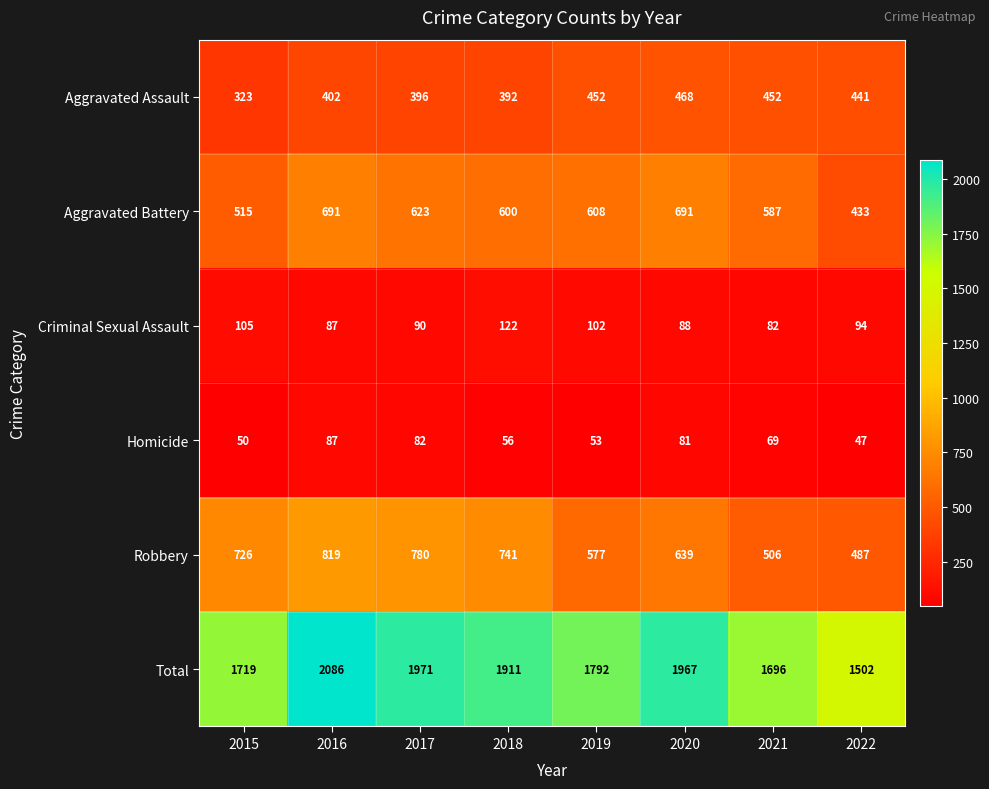

Rank the series at 2022 from highest to lowest value.

Total, Robbery, Aggravated Assault, Aggravated Battery, Criminal Sexual Assault, Homicide